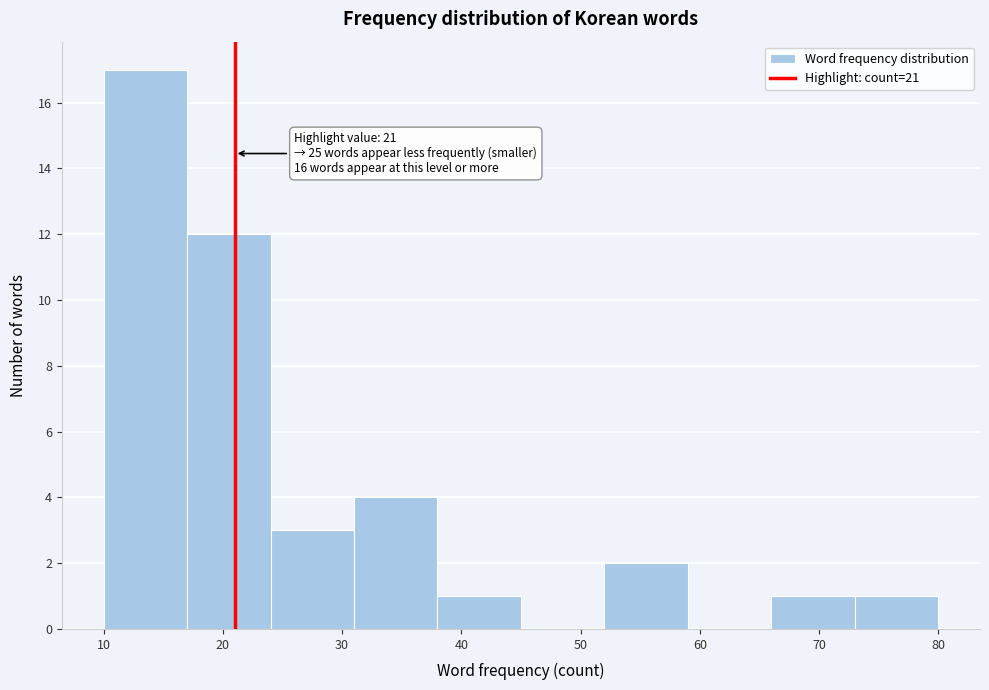

Over which range of the x-axis is the bar tallest?

10 to 17